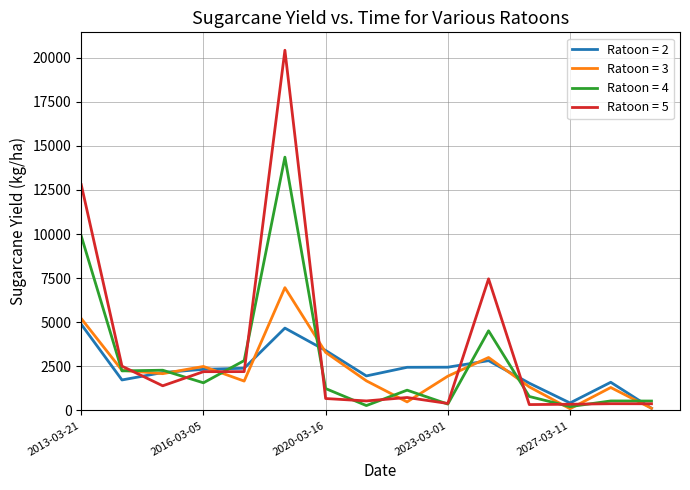

Which series has the largest range (max minus min)?

Ratoon = 5